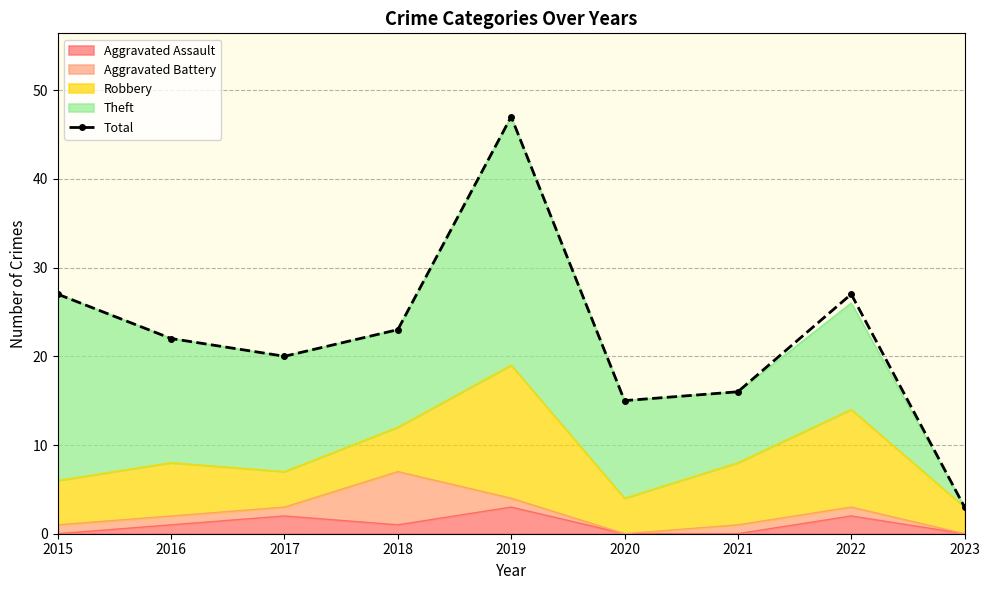

Rank the categories by value from highest to lowest.

2019, 2015, 2022, 2018, 2016, 2017, 2021, 2020, 2023